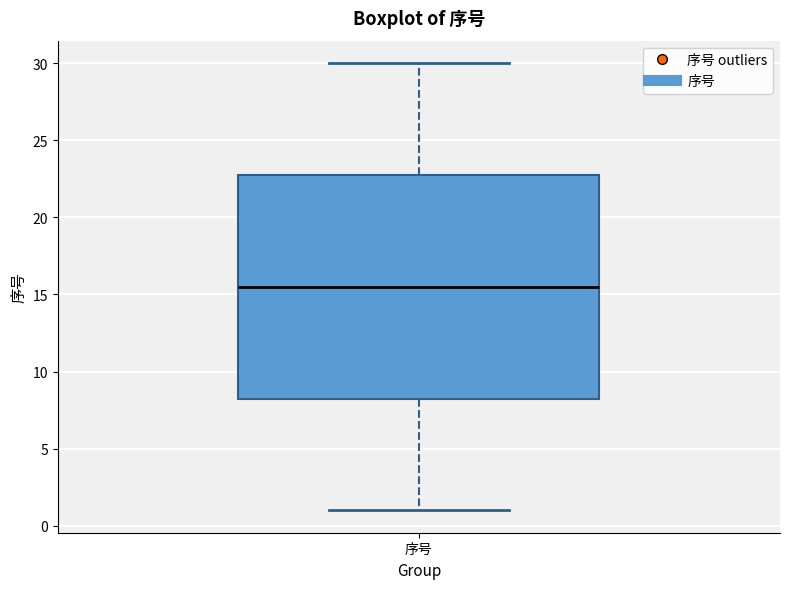

Read this box plot against the y-axis: the position of the median line, the range covered by the box, and the ends of both whiskers. The values are not printed on the chart, so give them approximately, as read against the axis.

median 15.5, box 8.5 to 23.0, whiskers 1.0 to 30.0